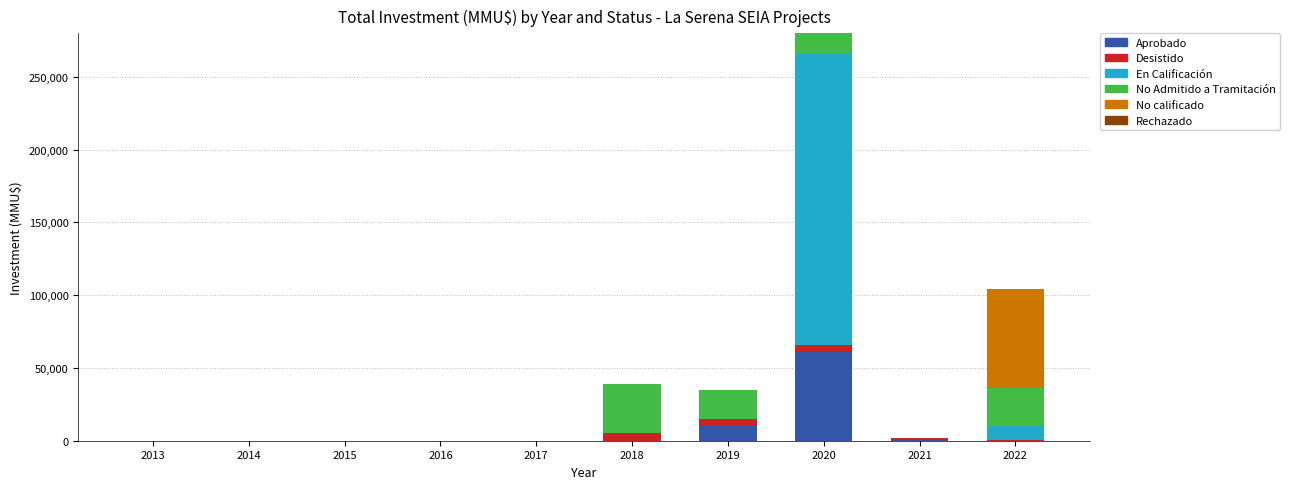

The value of Aprobado at 2019 is 10500. True or false?

True